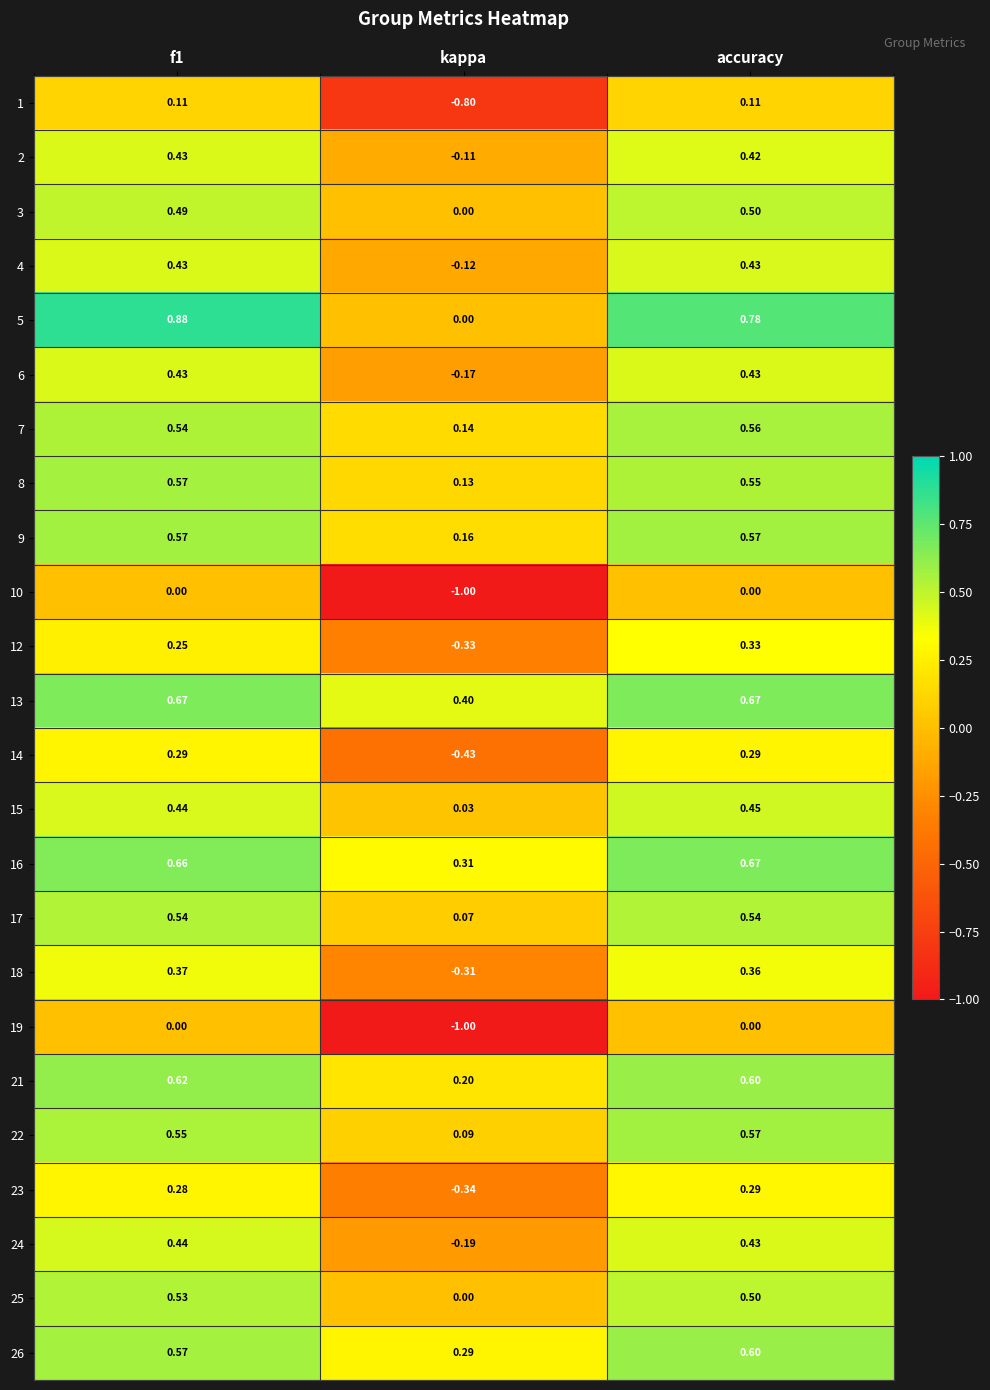

Is the value of 16 at kappa greater than the value of 10 at accuracy?

Yes